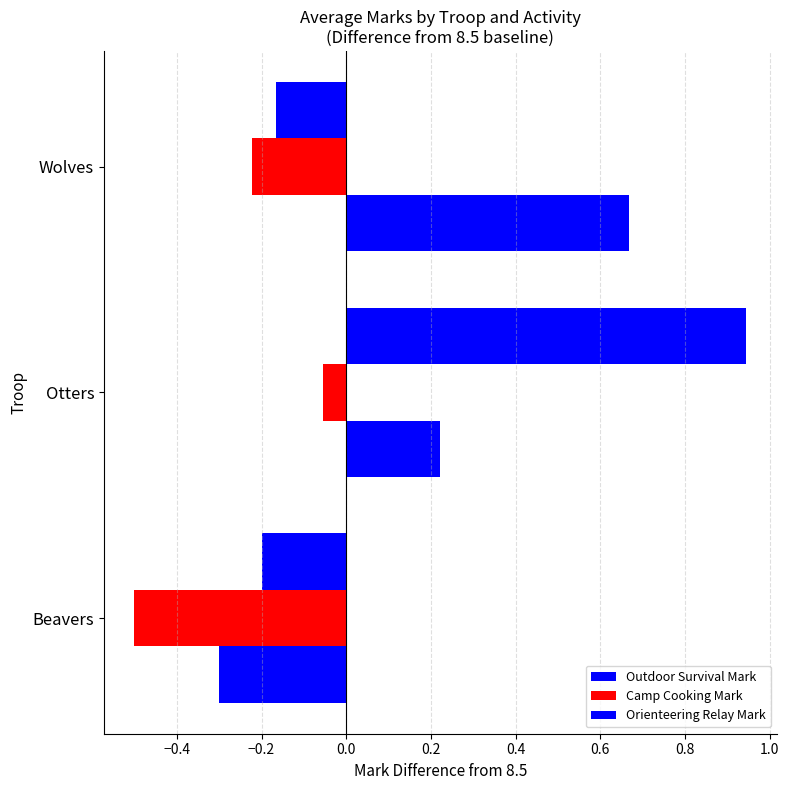

Count the Outdoor Survival Mark values in the range 0 to 1.

2